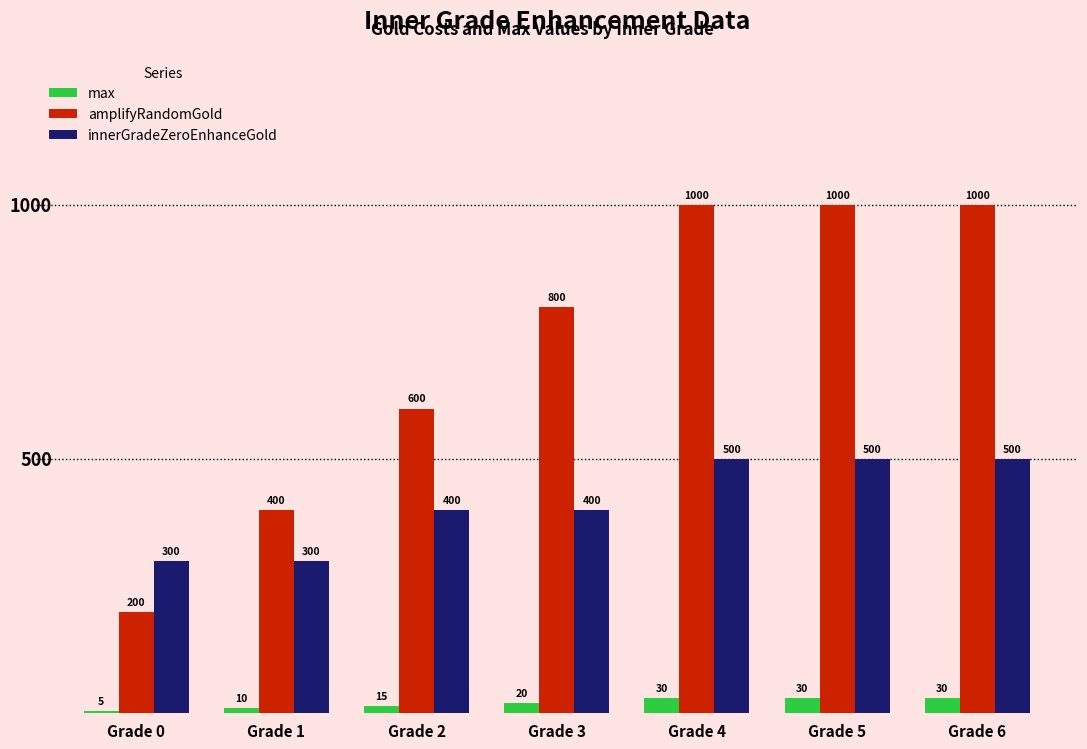

Rank the series by their maximum value, from lowest to highest.

max, innerGradeZeroEnhanceGold, amplifyRandomGold